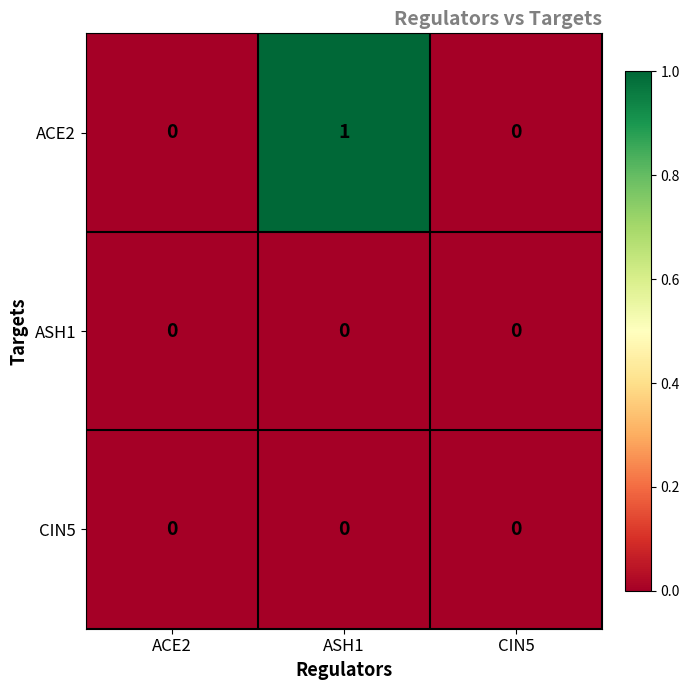

What is the spread (max minus min) of values at ASH1?

1